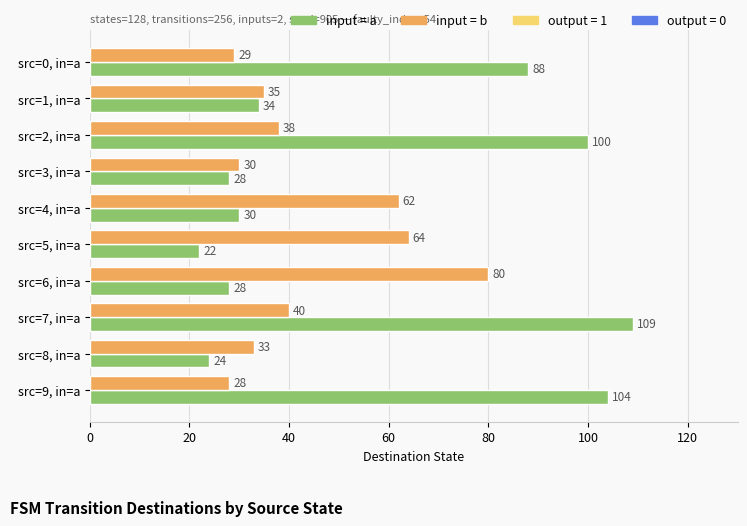

What is the total value across all series at src=8, in=a?

57